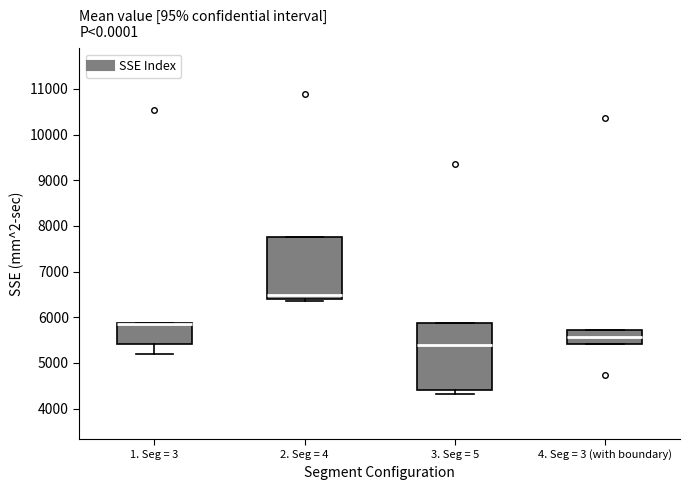

Reading left to right, read every box against the y-axis: the position of its median line, the range the box covers, and the ends of its whiskers. The values are not printed on the chart, so give them approximately, as read against the axis.

1. Seg = 3: median 5900 (drawn on the box's upper edge), box 5400 to 5900, whiskers 5200 to 5900
2. Seg = 4: median 6500, box 6400 to 7800, whiskers 6400 (just below the box's lower edge) to 7800
3. Seg = 5: median 5400, box 4400 to 5900, whiskers 4300 to 5900
4. Seg = 3 (with boundary): median 5600, box 5400 to 5700, whiskers 5400 to 5700